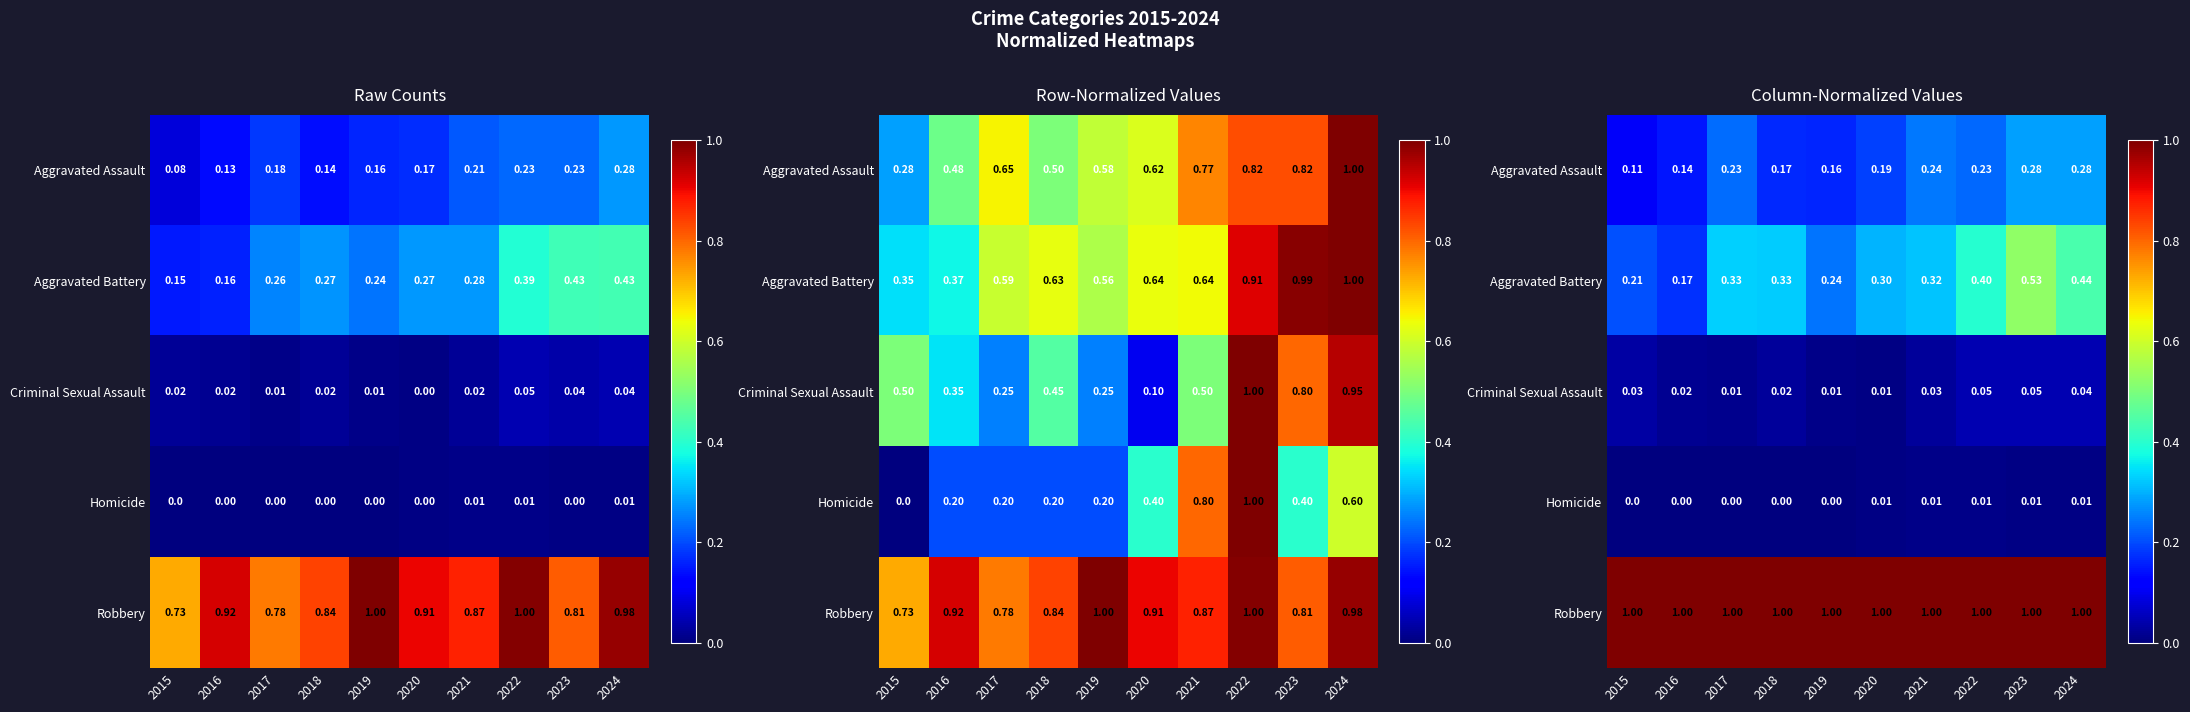

Count the number of data series in this chart.

5